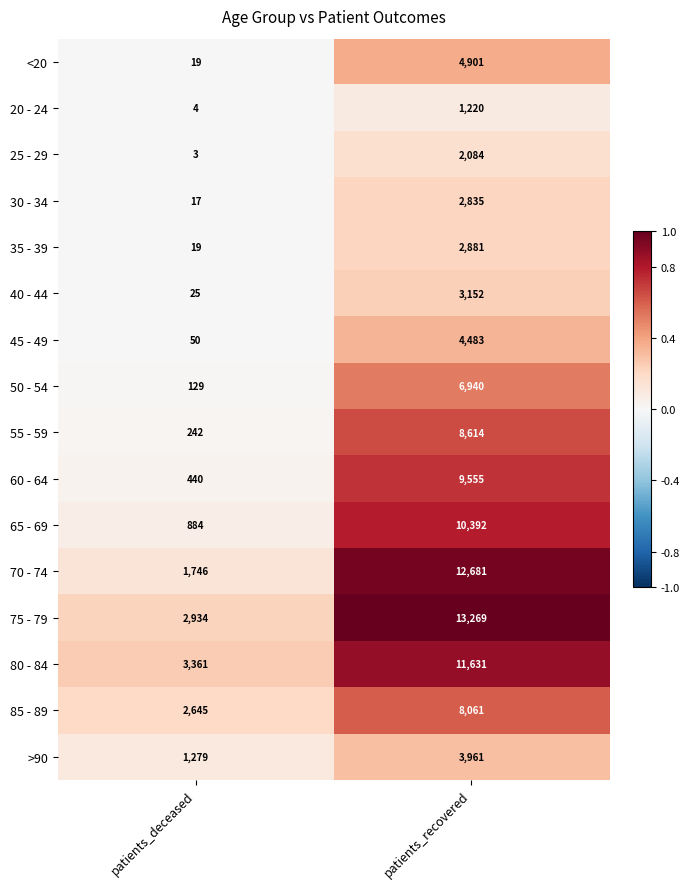

What is the minimum value shown in the chart?

3